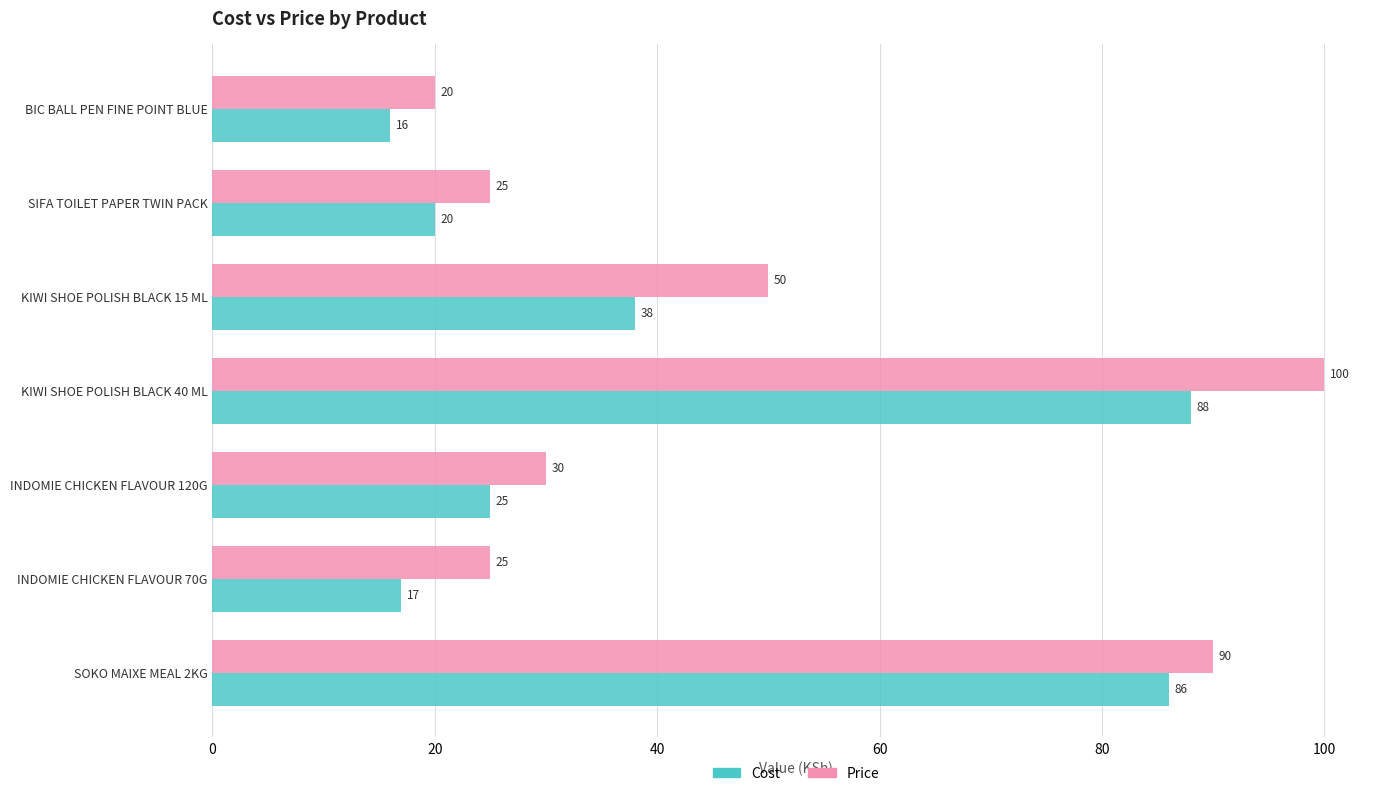

What is the approximate value of Cost at INDOMIE CHICKEN FLAVOUR 70G?

17